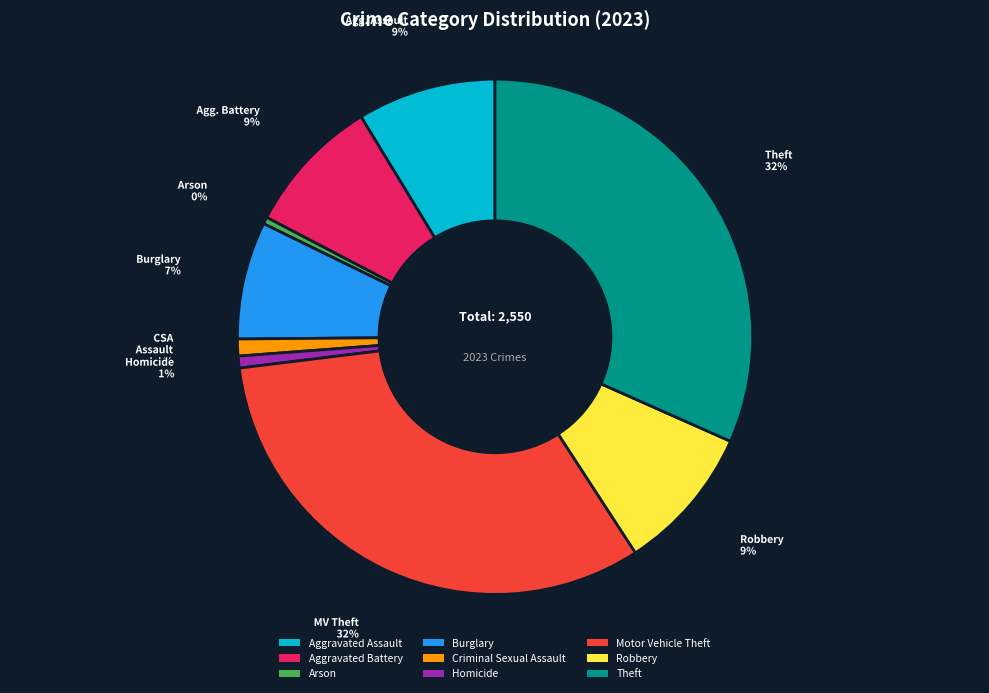

Is there a majority slice in this chart?

No